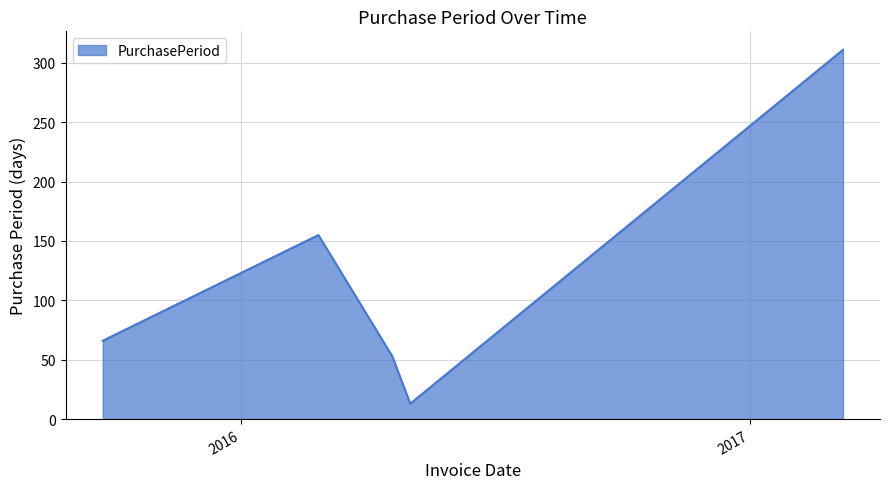

What is the difference between the maximum and minimum values?

298